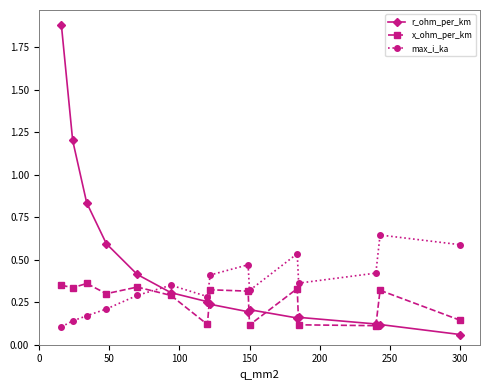

Which series has the largest range (max minus min)?

r_ohm_per_km